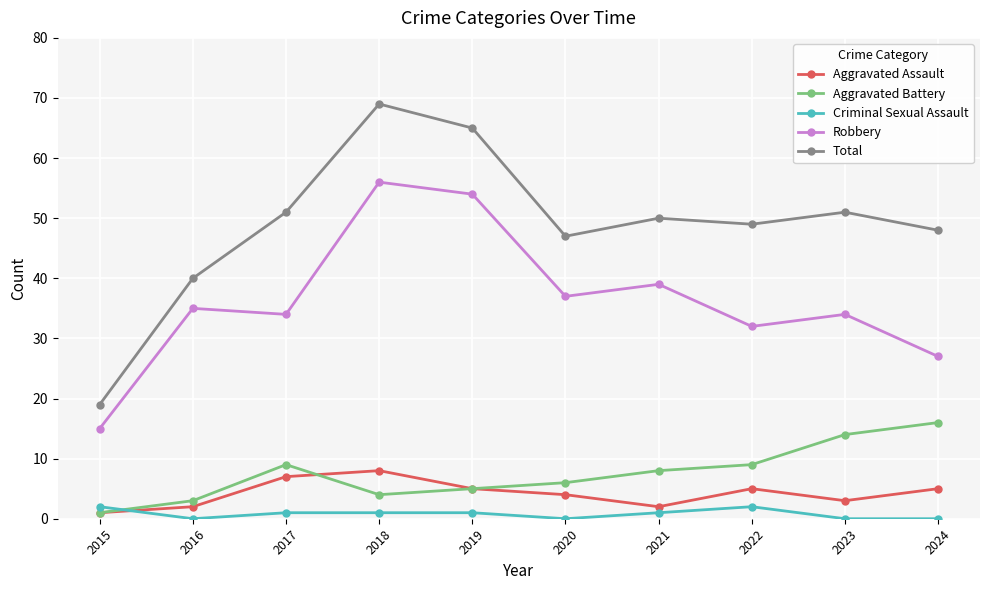

What is the average value of the Aggravated Battery series?

8